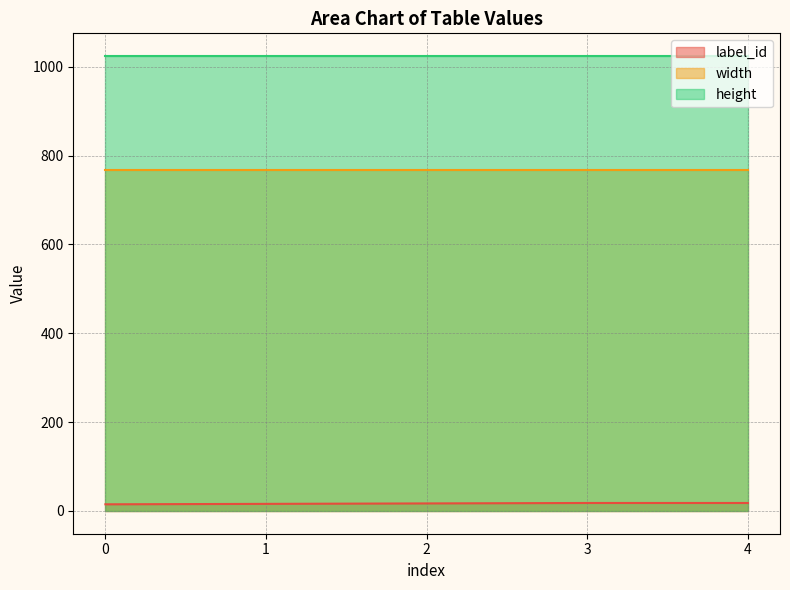

True or false: width has more than 2 interior local peaks.

False